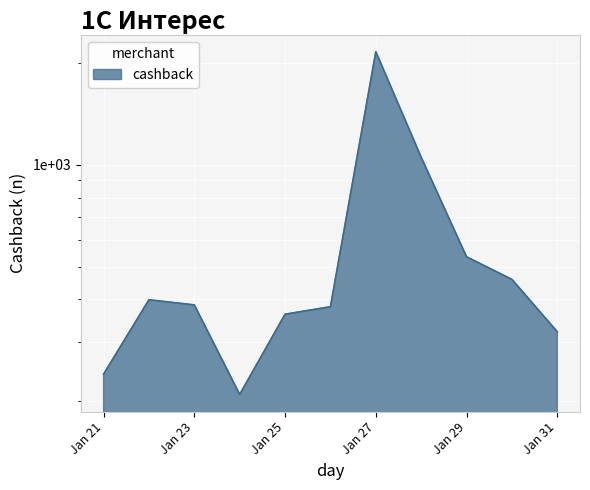

What is the sum of all values?

6508.9